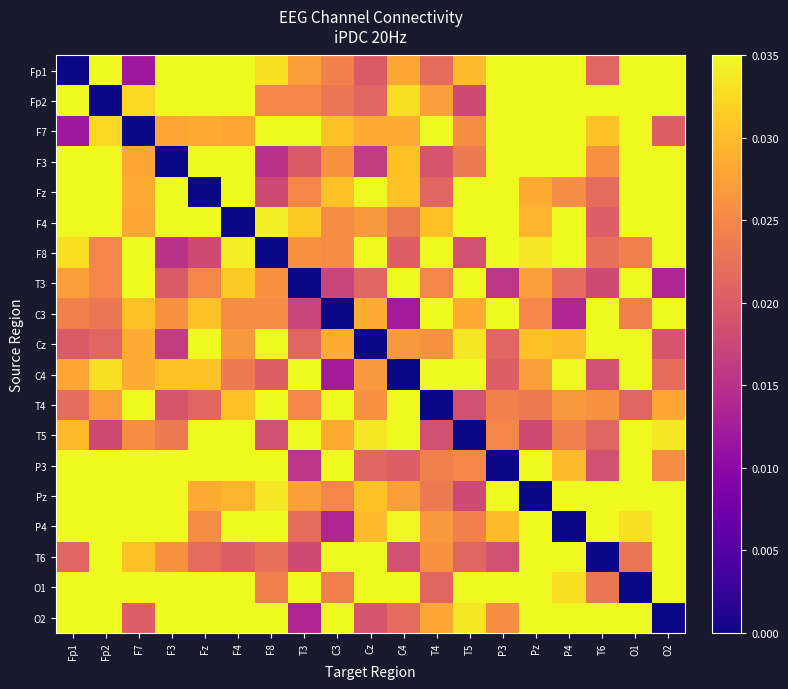

At how many categories does at least one series exceed 0?

19